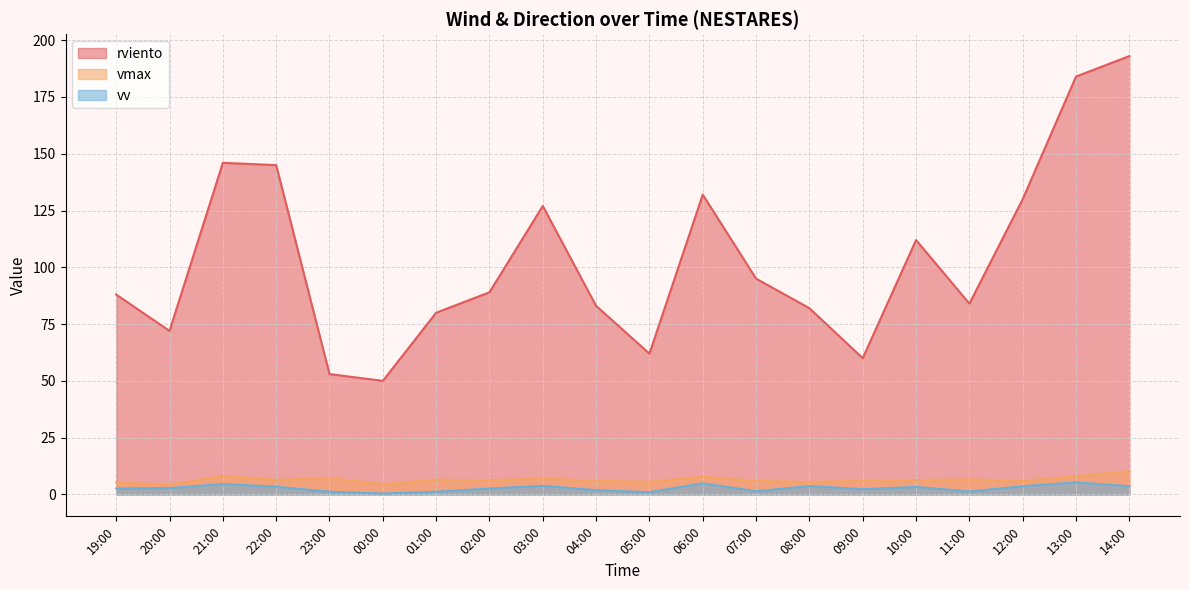

Is the value of vv at 20:00 greater than the value of rviento at 11:00?

No